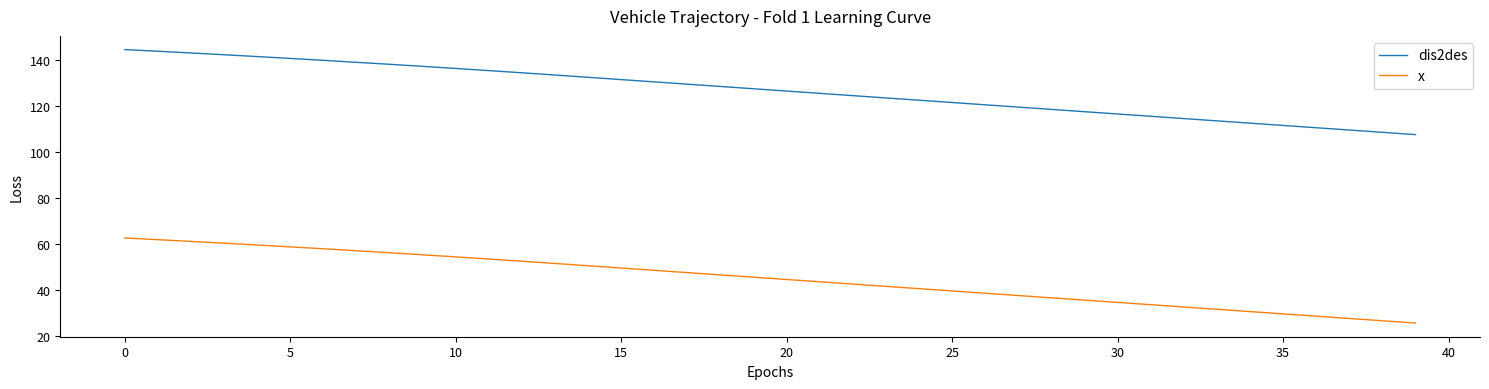

How many series are shown in this chart?

2